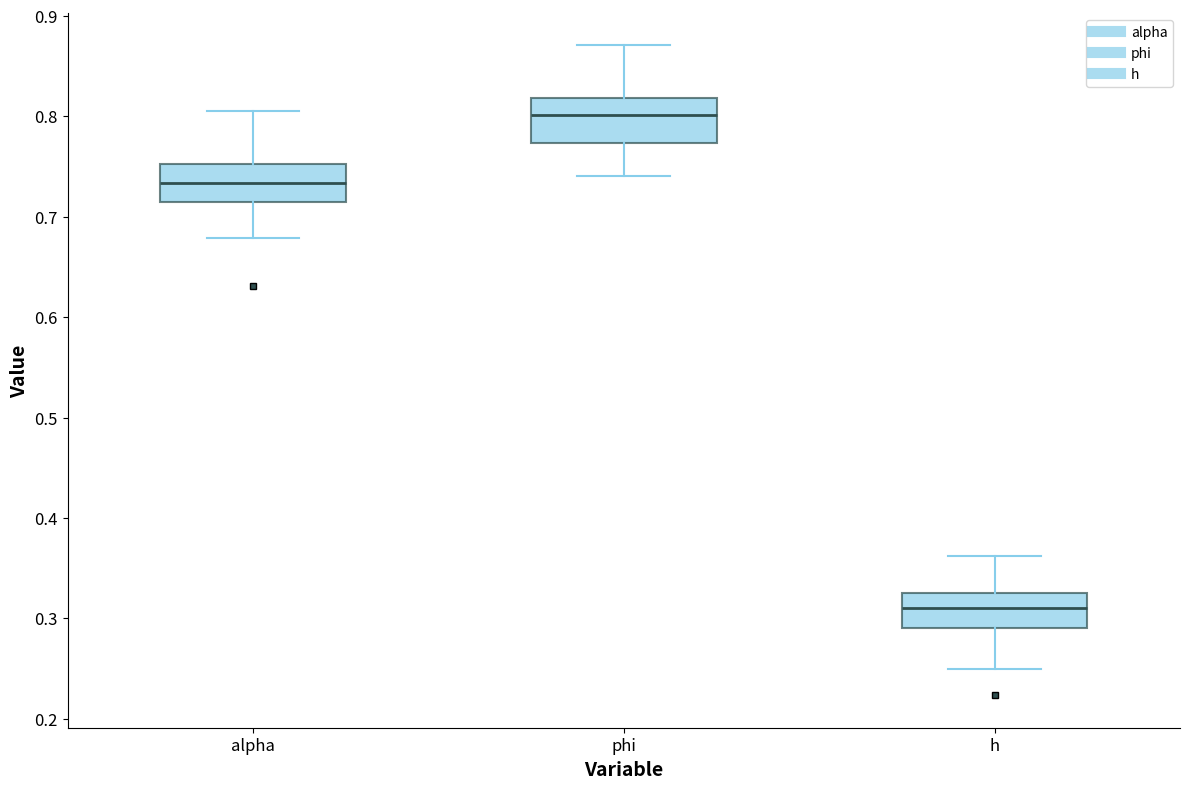

Reading left to right, read every box against the y-axis: the position of its median line, the range the box covers, and the ends of its whiskers. The values are not printed on the chart, so give them approximately, as read against the axis.

alpha: median 0.73, box 0.71 to 0.75, whiskers 0.68 to 0.81
phi: median 0.80, box 0.77 to 0.82, whiskers 0.74 to 0.87
h: median 0.31, box 0.29 to 0.32, whiskers 0.25 to 0.36